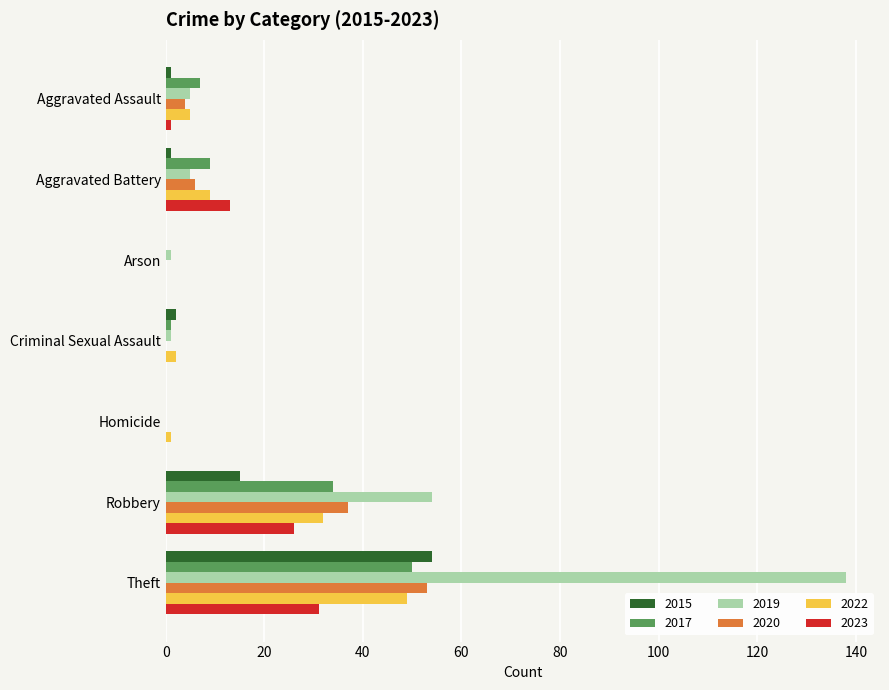

What is the sum of all 2023 values?

71